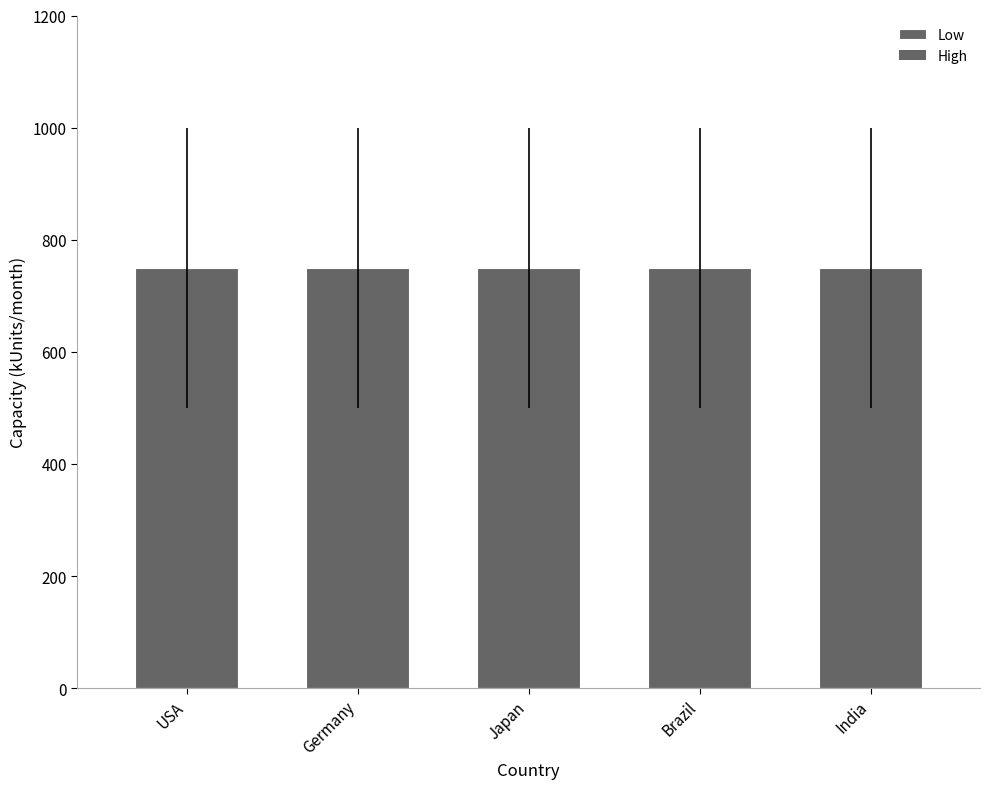

Count the number of data series in this chart.

2